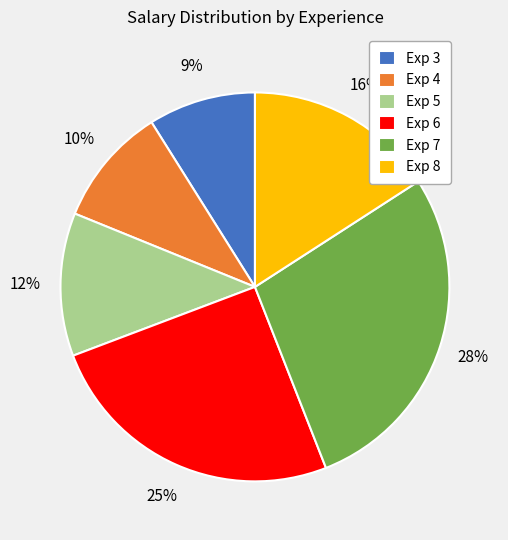

How many slices are in this pie chart?

6